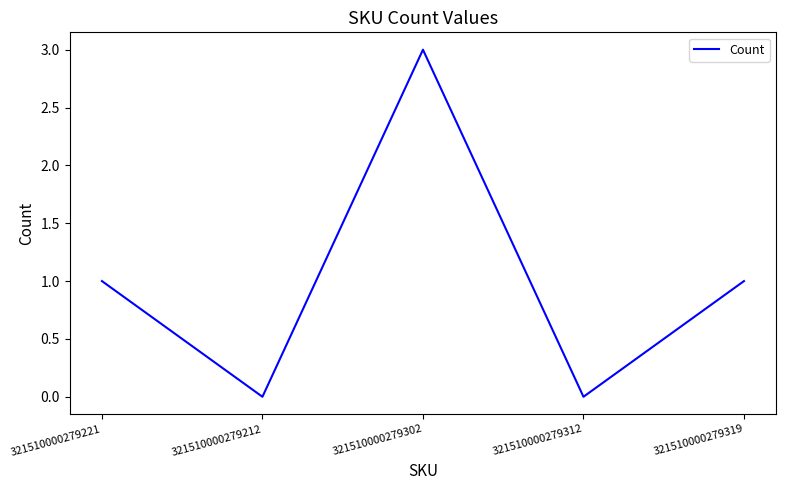

Reading left to right, transcribe all the data shown in this chart.

1	0	3	0	1